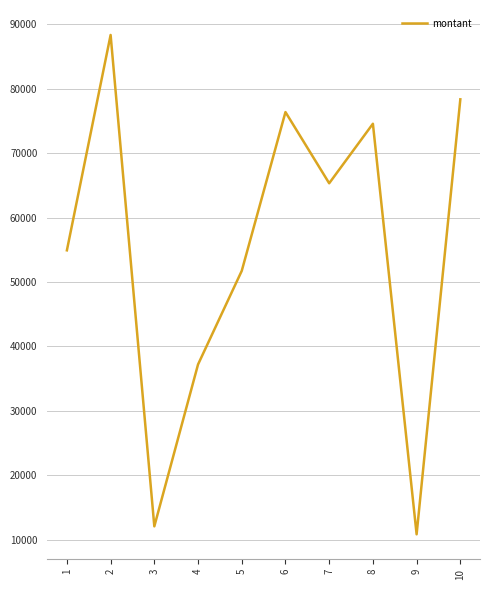

What is the difference between the maximum and minimum values?

77555